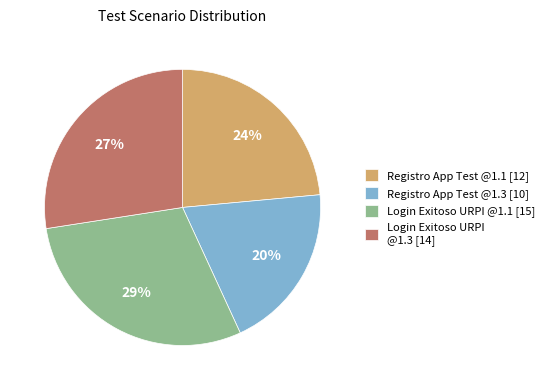

To the nearest percent, what percentage of the pie is Registro App Test @1.1 [12]?

24%